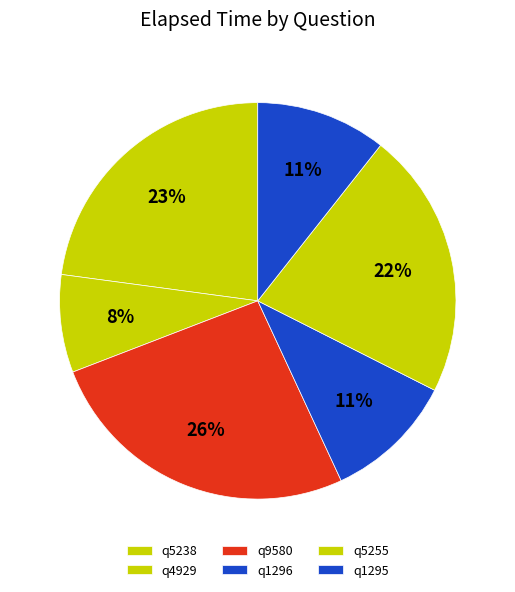

What percentage is NOT represented by q4929?

92.0%